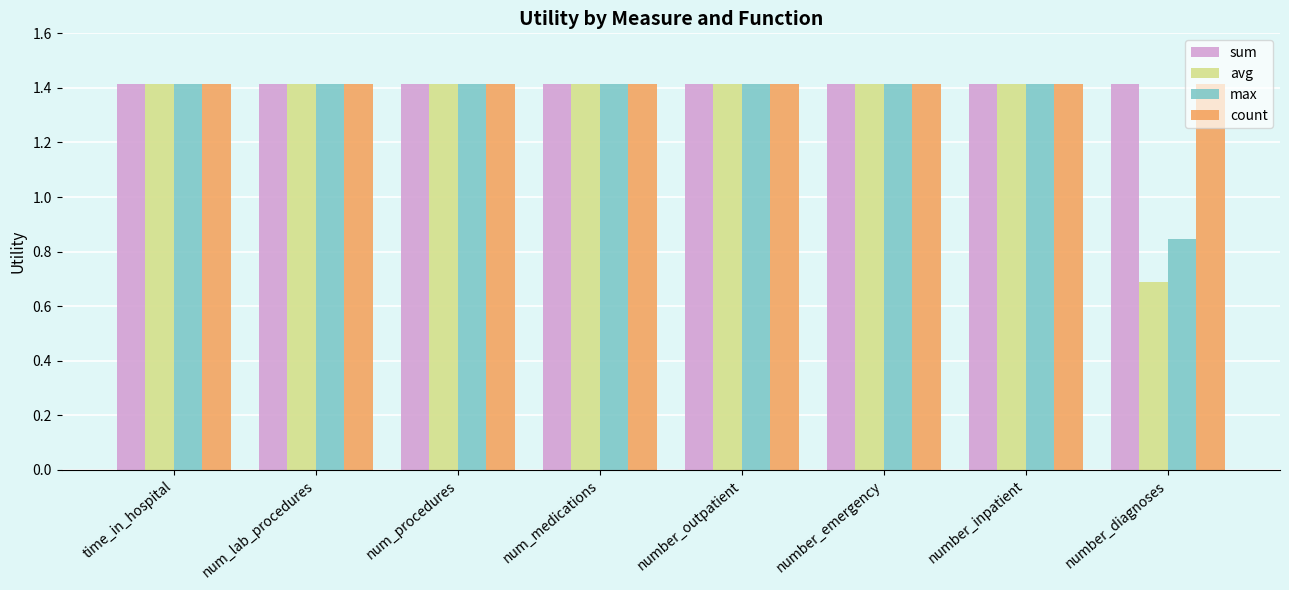

The sum series shows 1.9 at number_emergency. True or false?

False